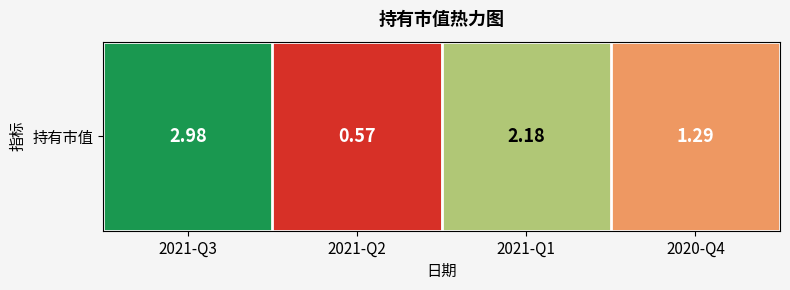

What is the difference between the maximum and minimum values?

2.4